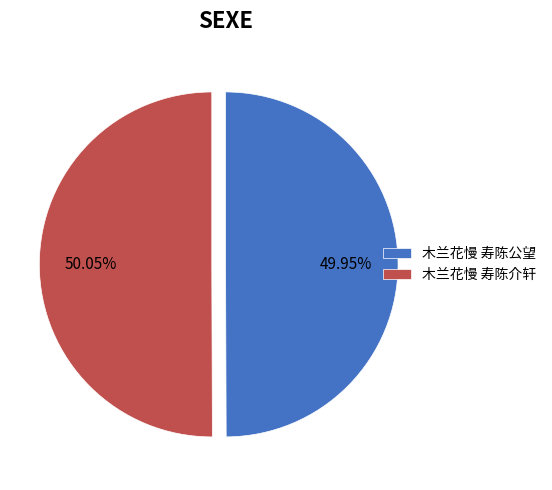

Combined, do 木兰花慢 寿陈介轩 and 木兰花慢 寿陈公望 account for over 50%?

Yes